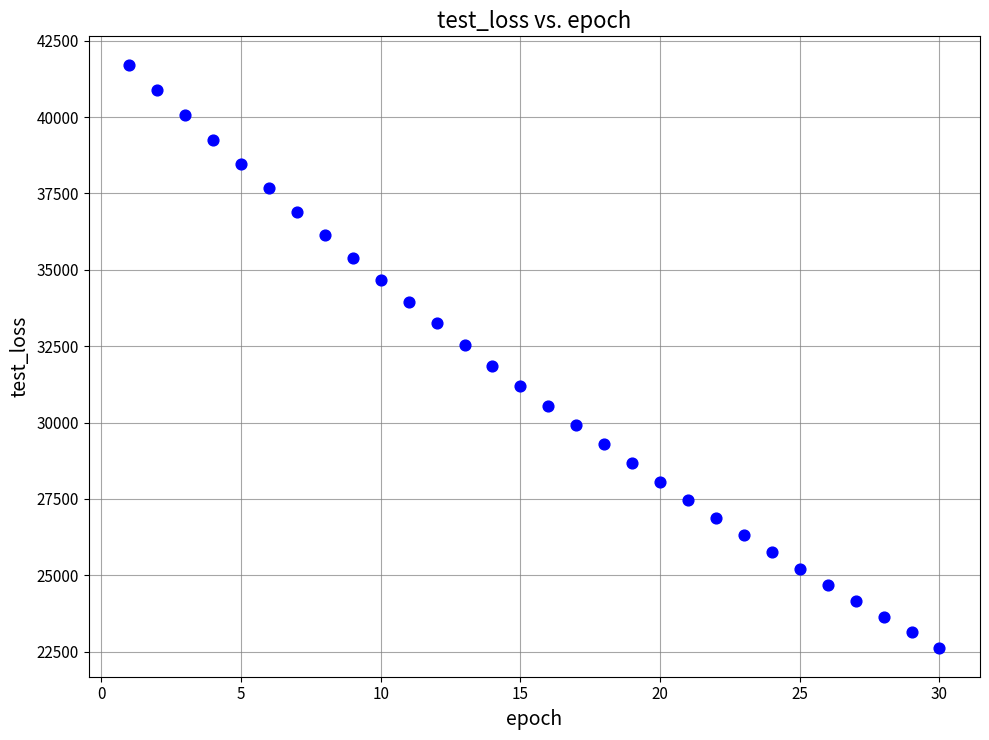

What is the range of X values (max minus min)?

29.0